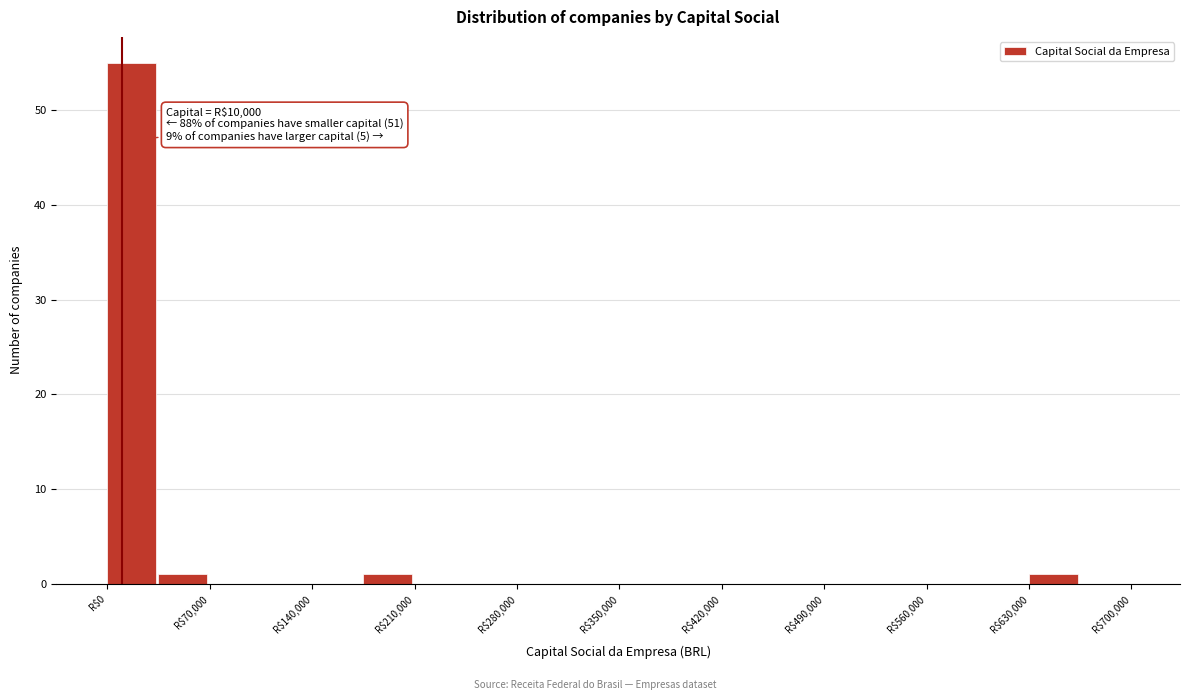

Around what value on the x-axis is the tallest bar? Give the approximate position of its centre, as read against the axis.

20000